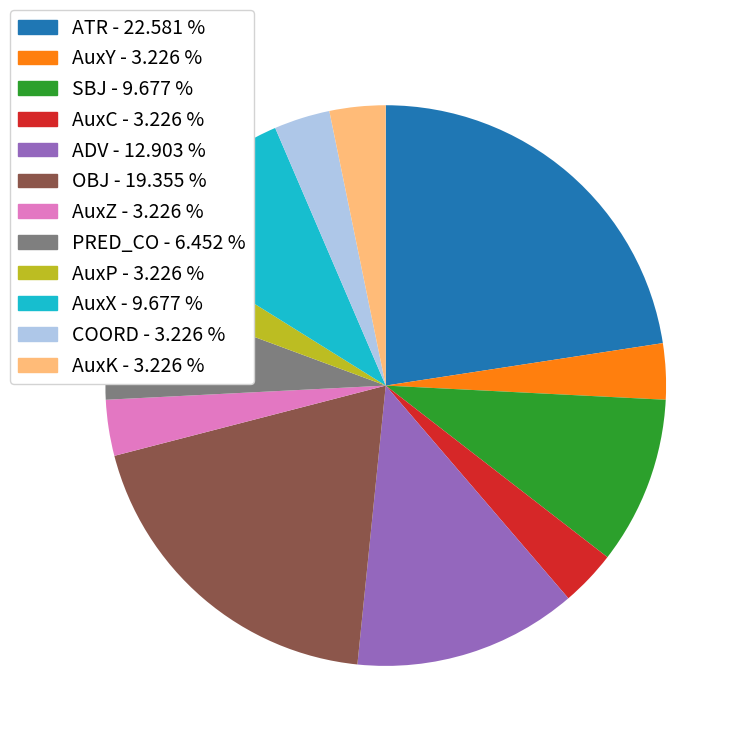

Is ATR - 22.581 % the majority of the pie?

No